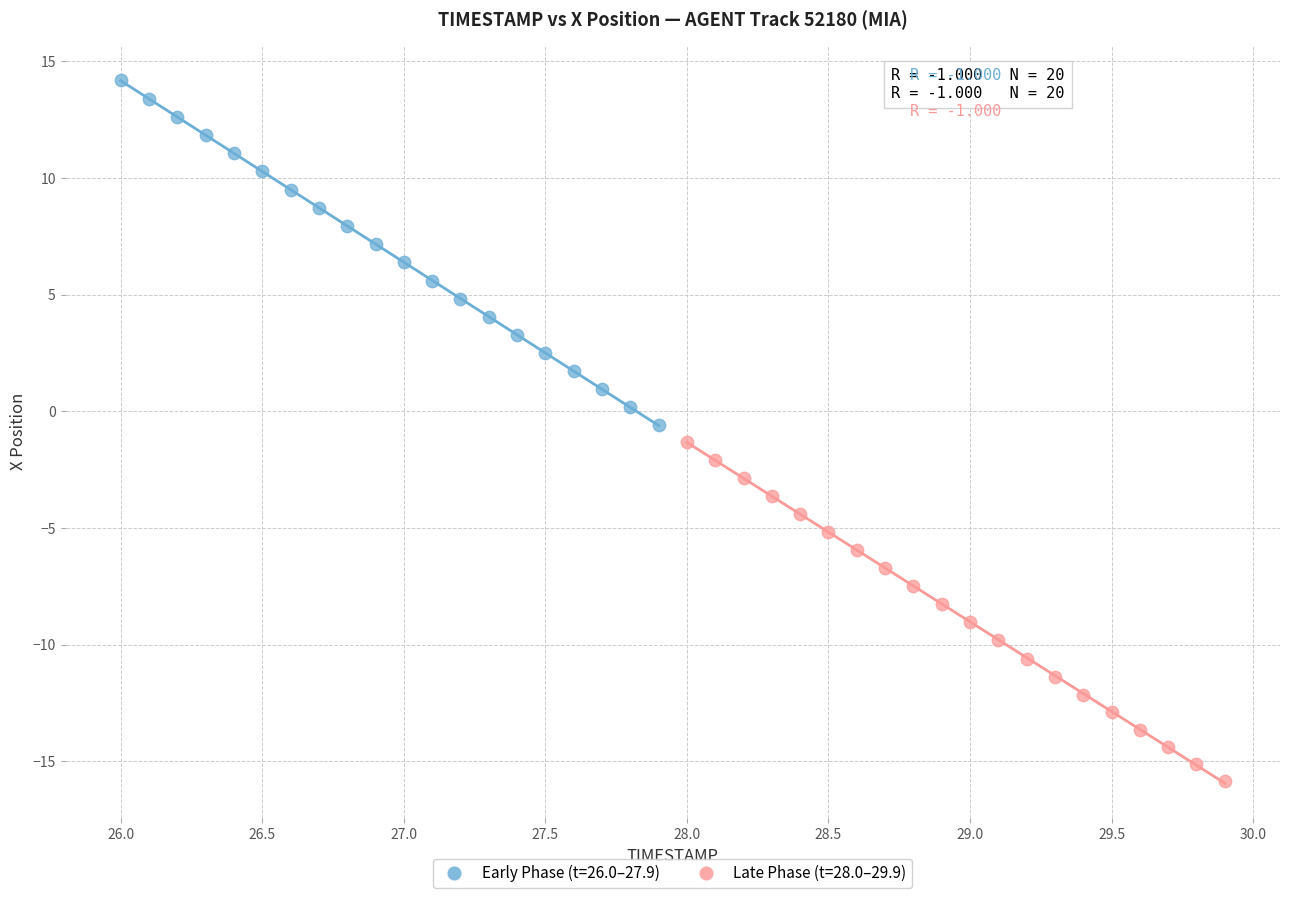

Which series has the largest Y range (max minus min)?

Early Phase (t=26.0–27.9)